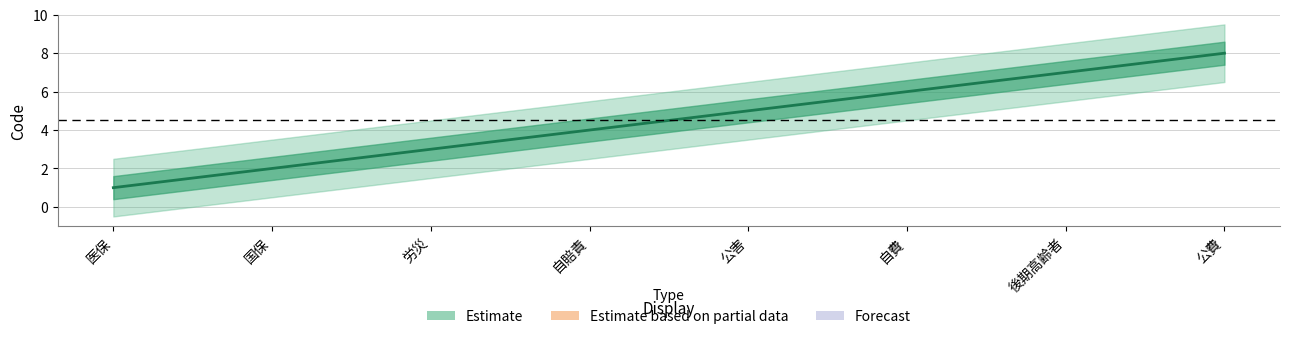

Between 公害 and 労災, which is larger?

公害